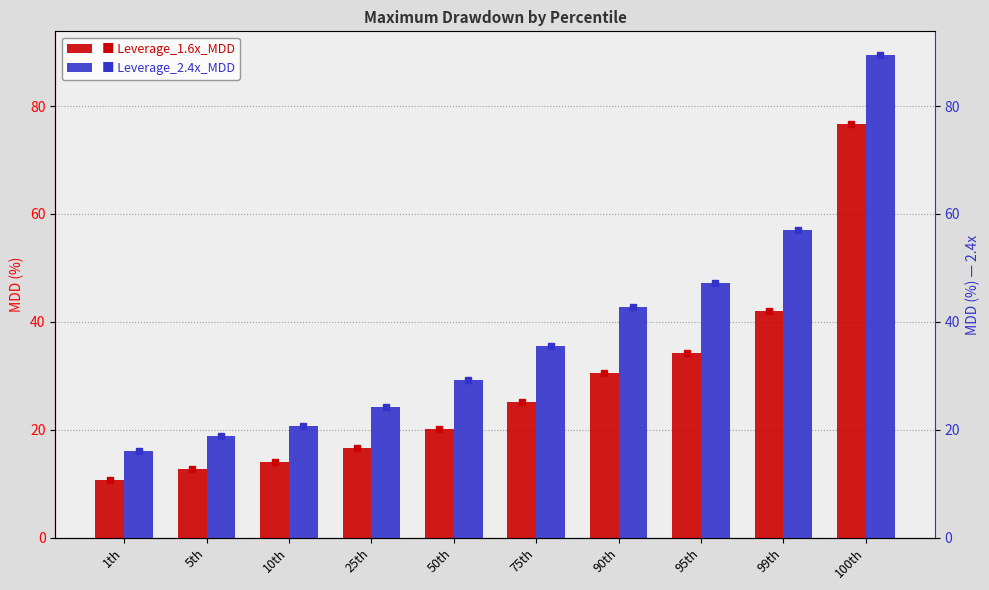

How many bars are there in each group?

2